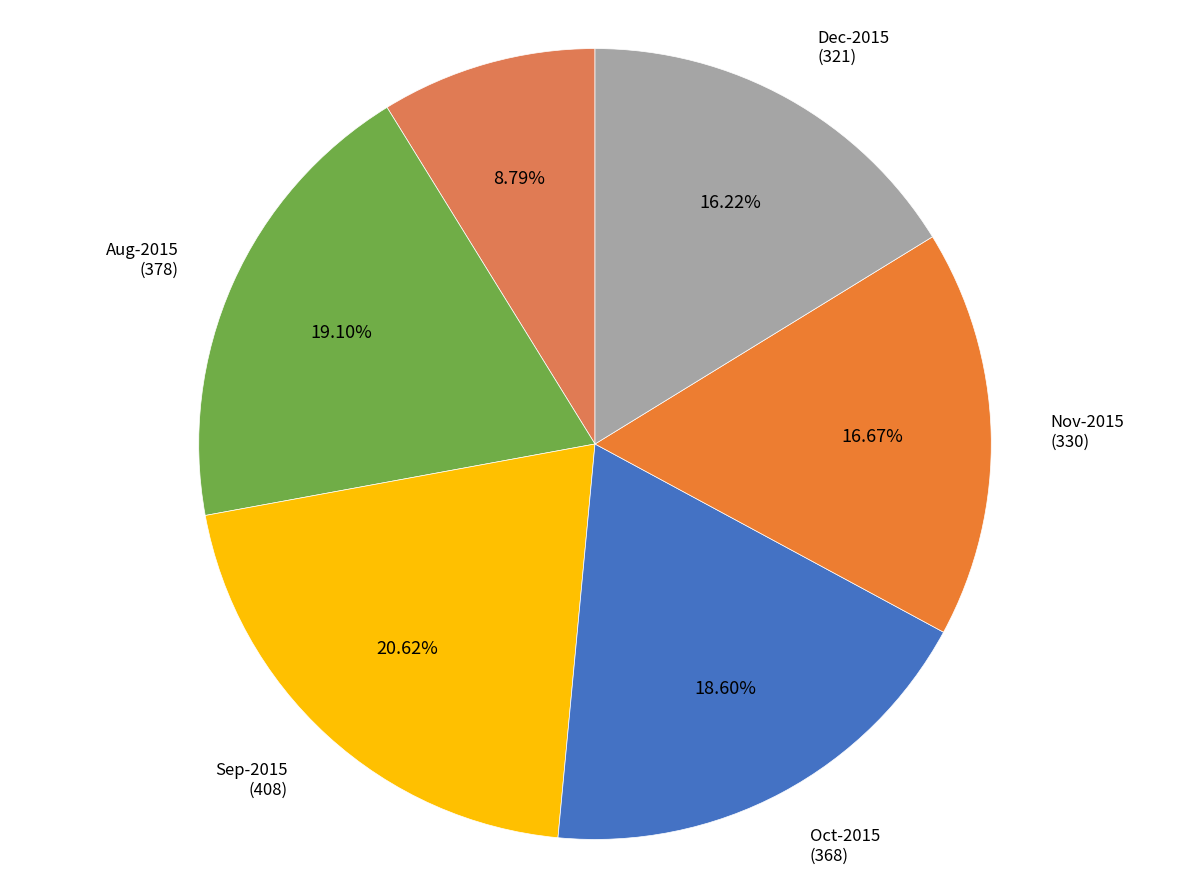

Between Sep-2015 and July-2015, which is larger?

Sep-2015